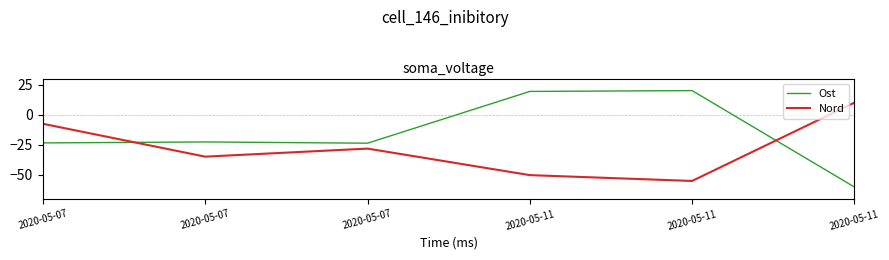

True or false: Ost has more than 2 interior local peaks.

False